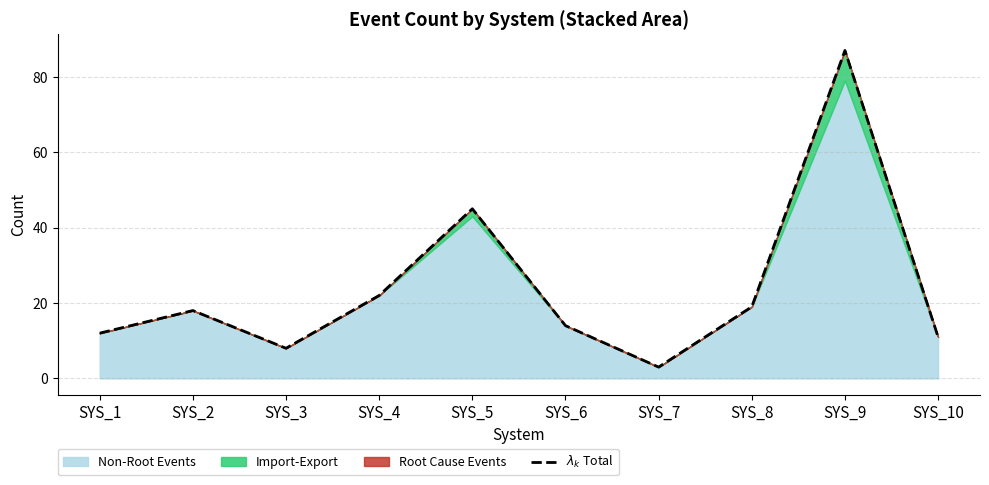

What is the average value?

24